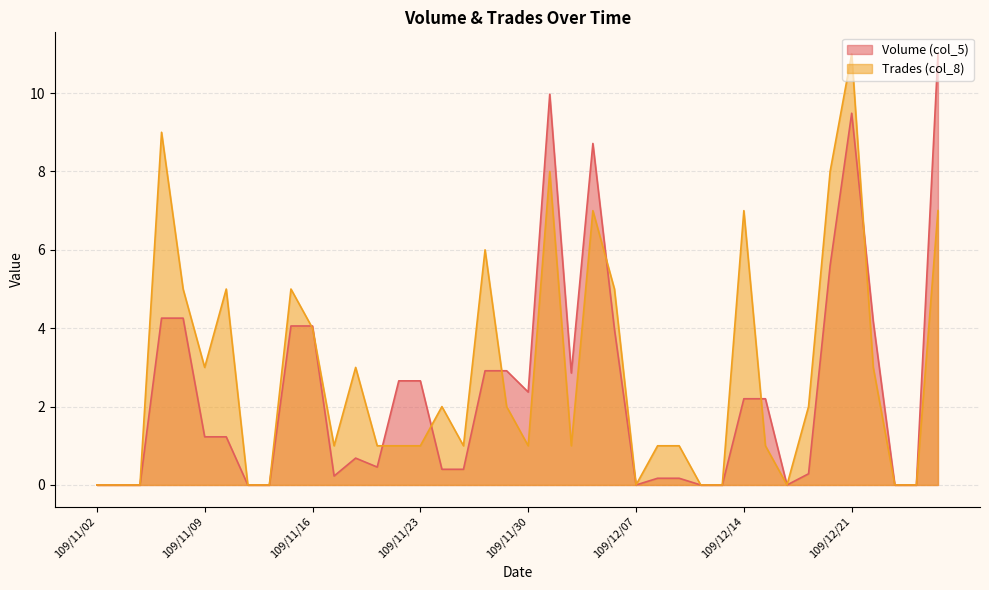

Reading left to right, extract all data points from this chart.

Volume (col_5): 0.0	0.0	0.0	4.3	4.3	1.2	1.2	0.0	0.0	4.1	4.1	0.2	0.7	0.5	2.7	2.7	0.4	0.4	2.9	2.9	2.4	10.0	2.9	8.7	4.0	0.0	0.2	0.2	0.0	0.0	2.2	2.2	0.0	0.3	5.6	9.5	4.2	0.0	0.0	11.0
Trades (col_8): 0.0	0.0	0.0	9.0	5.0	3.0	5.0	0.0	0.0	5.0	4.0	1.0	3.0	1.0	1.0	1.0	2.0	1.0	6.0	2.0	1.0	8.0	1.0	7.0	5.0	0.0	1.0	1.0	0.0	0.0	7.0	1.0	0.0	2.0	8.0	11.0	3.0	0.0	0.0	7.0